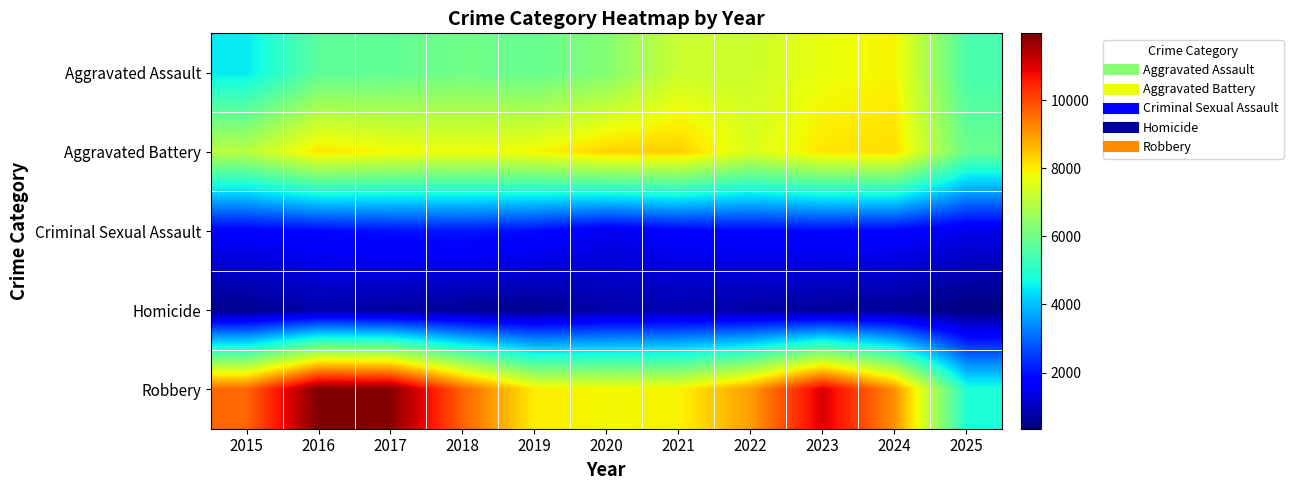

List the series in order of their peak value, lowest first.

Homicide, Criminal Sexual Assault, Aggravated Assault, Aggravated Battery, Robbery